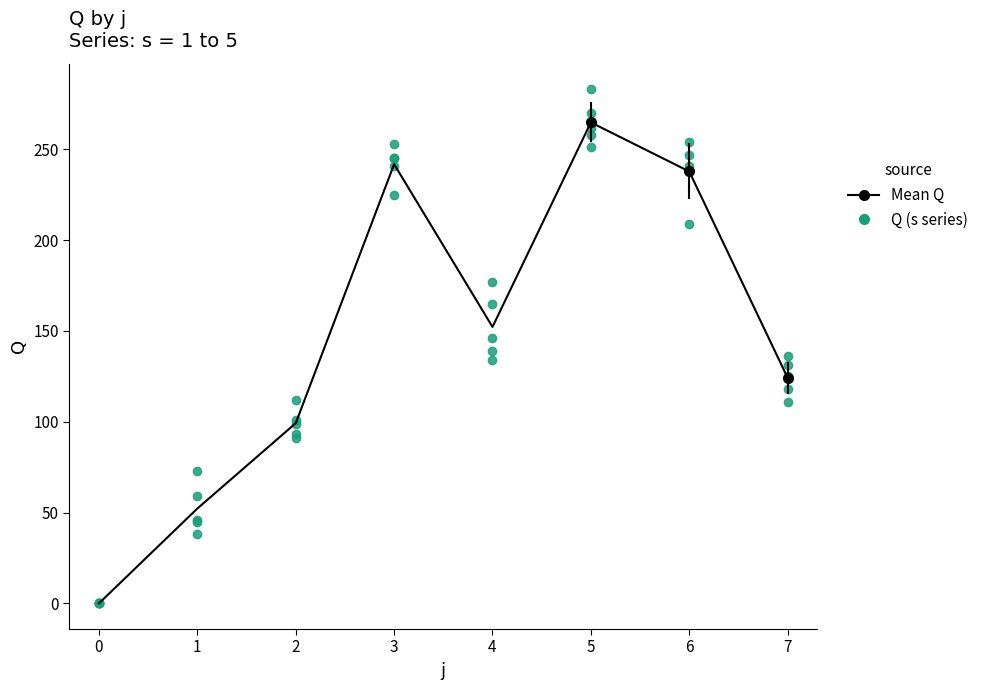

Rank the series by their average value, from lowest to highest.

Q (s series), Mean Q